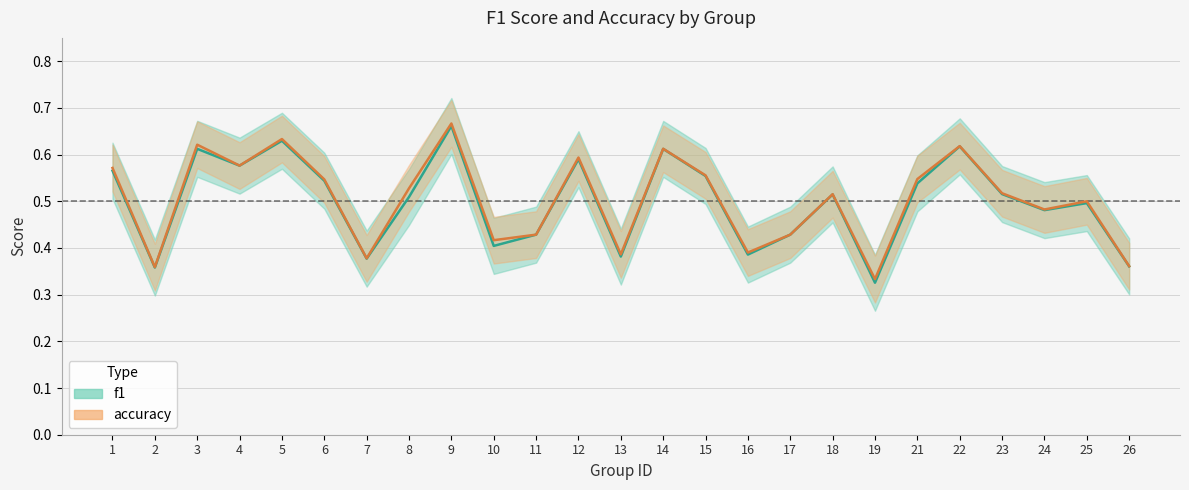

Is it true that f1 equals 0.4 at 7?

True